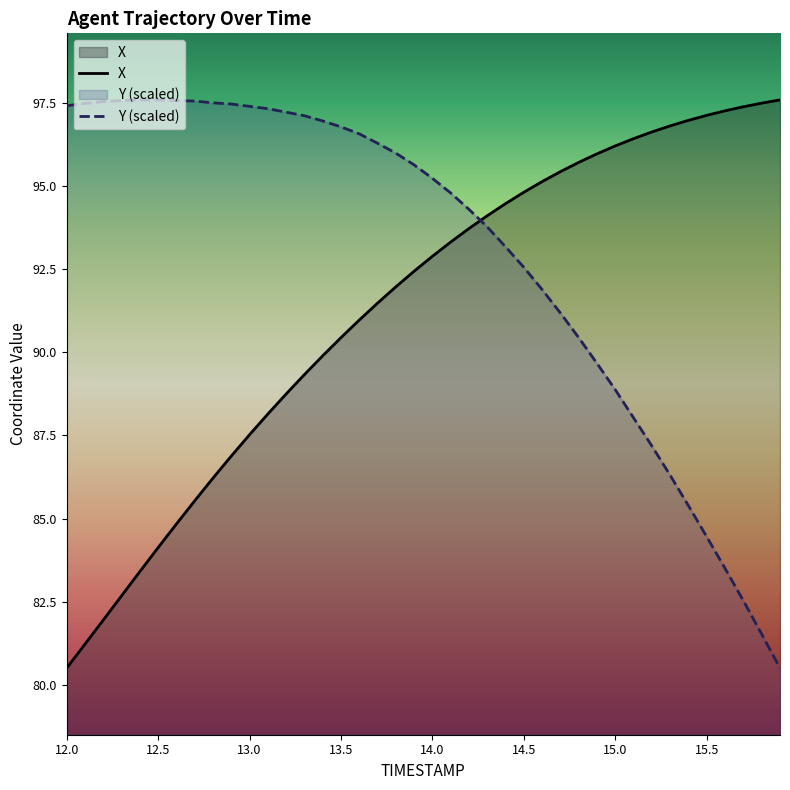

What are all the series names shown in the legend?

X, Y